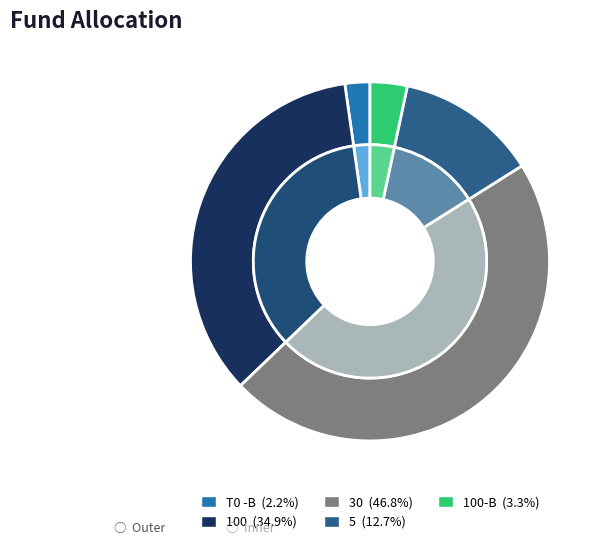

What is the smallest slice in the pie chart?

T0 -B